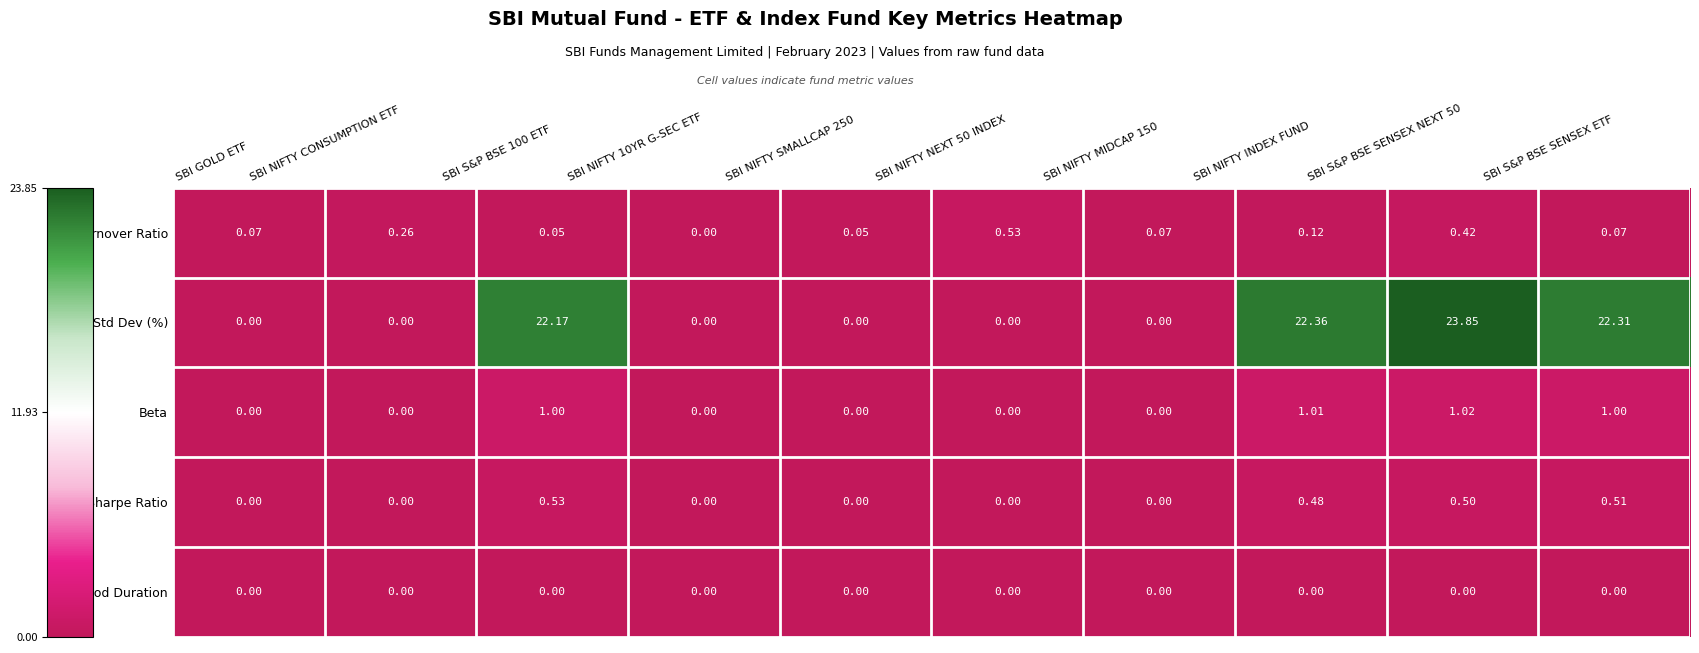

At which category is the sum across all series the highest?

SBI S&P BSE SENSEX NEXT 50